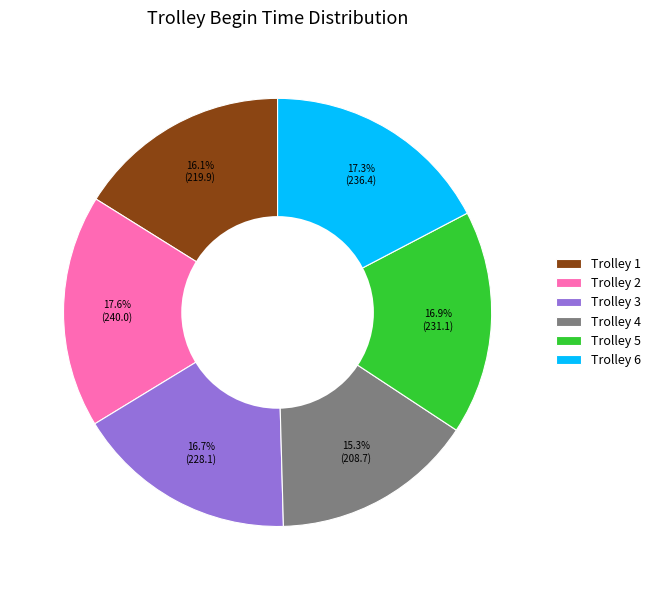

Which slice is the smallest?

Trolley 4